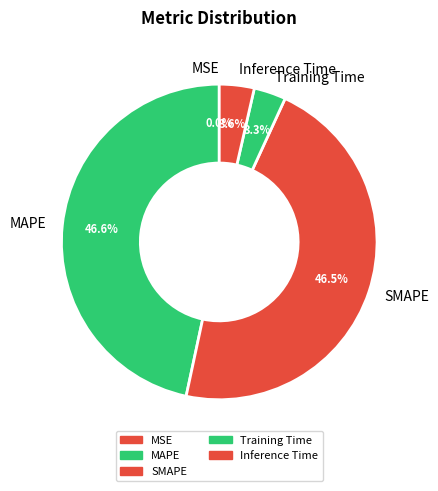

To the nearest percent, what portion does Inference Time represent?

4%